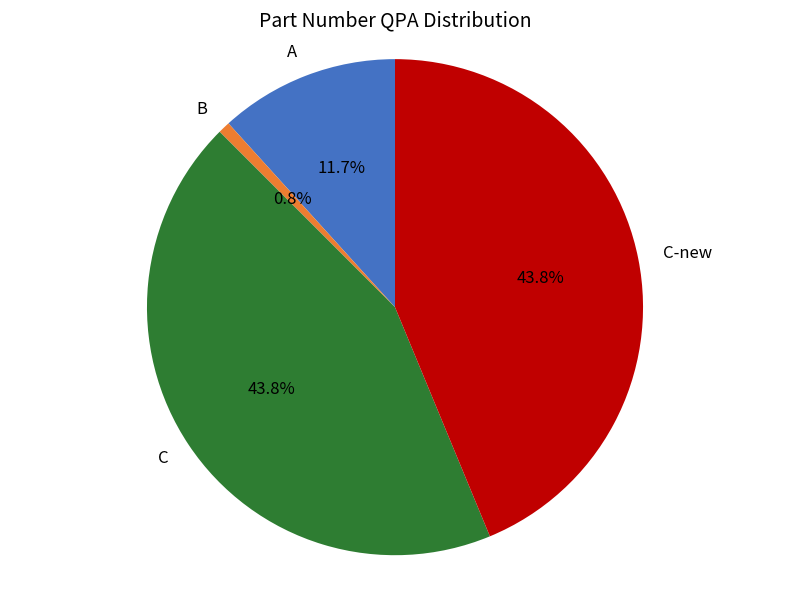

Does any single category account for the majority?

No